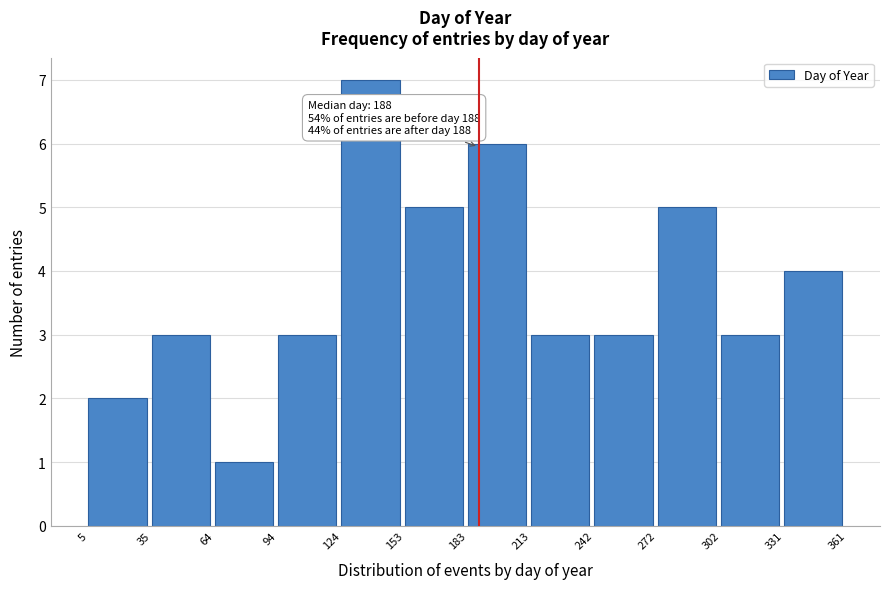

Over which range of the x-axis is the bar tallest?

124 to 153